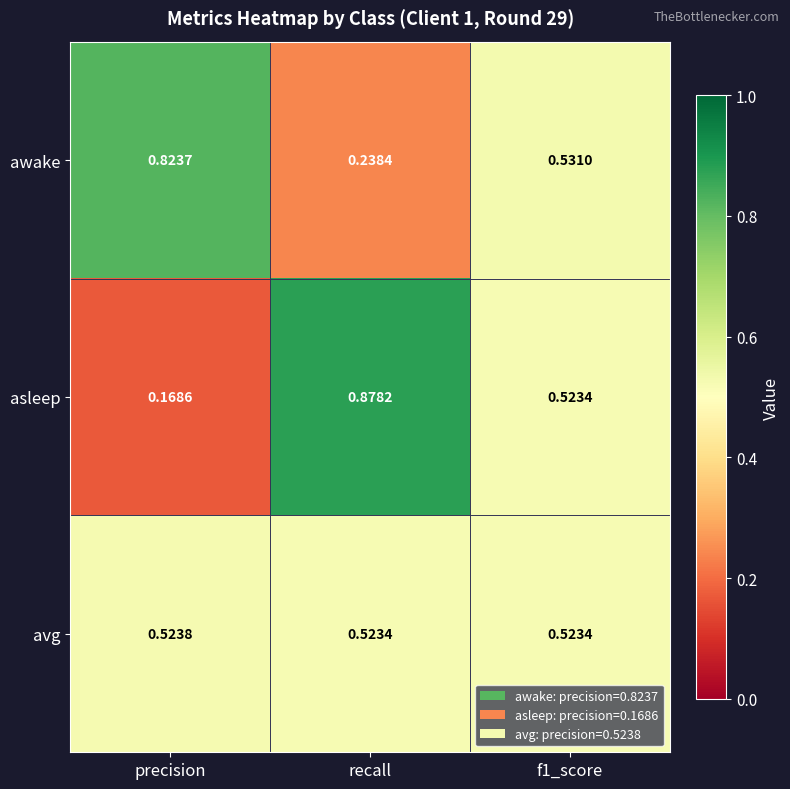

At recall, list the series in order from largest to smallest.

asleep, avg, awake